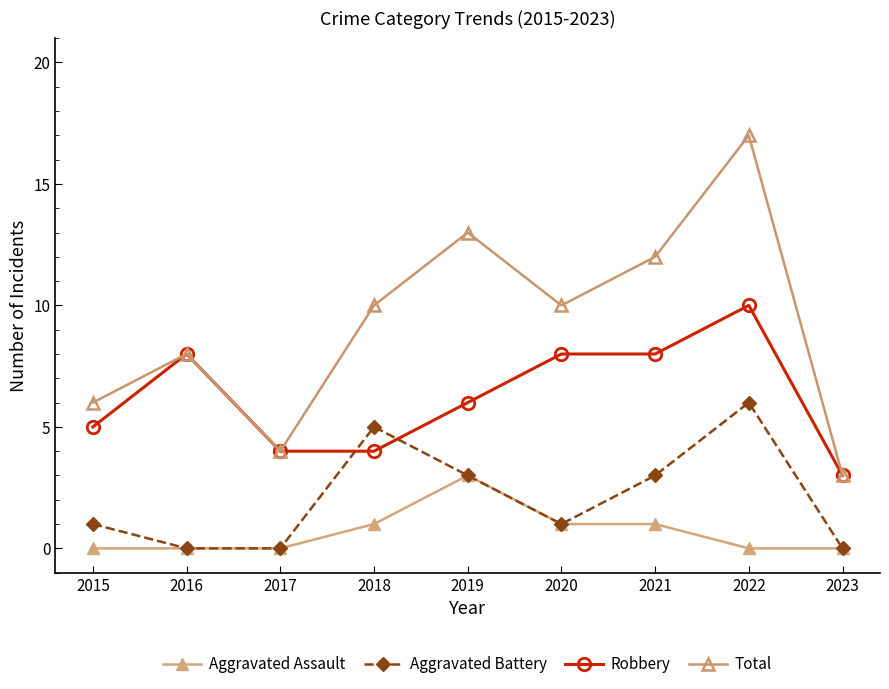

How many values in the Robbery series are below 6?

4